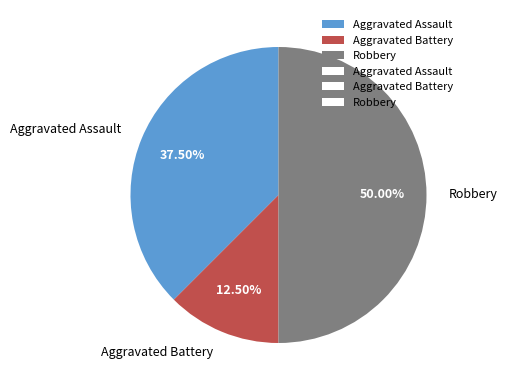

Between Aggravated Assault and Aggravated Battery, which is larger?

Aggravated Assault